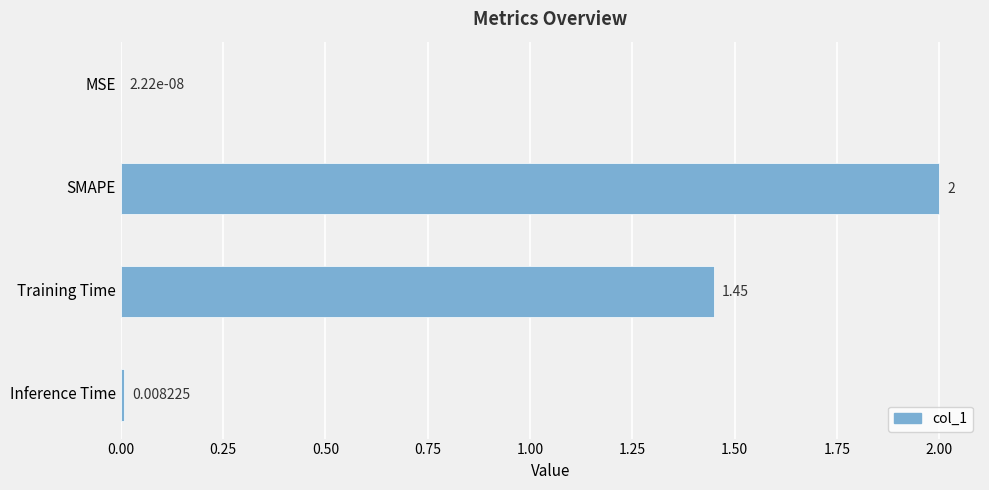

Where is the data nearest to the value 1?

Training Time